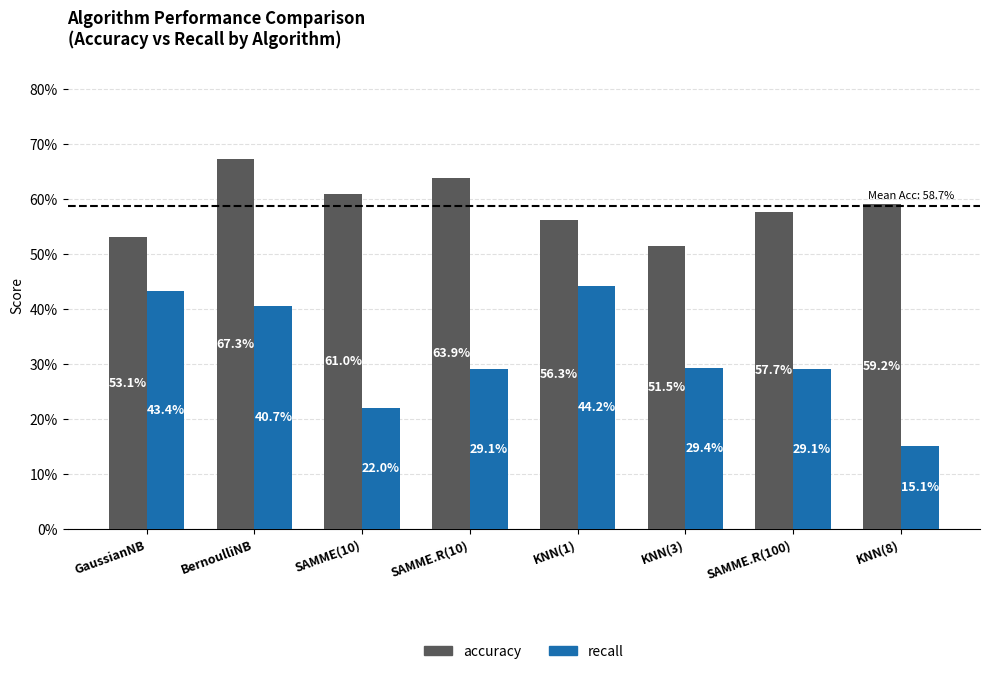

What is the difference between the second highest and minimum values in the recall series?

0.3